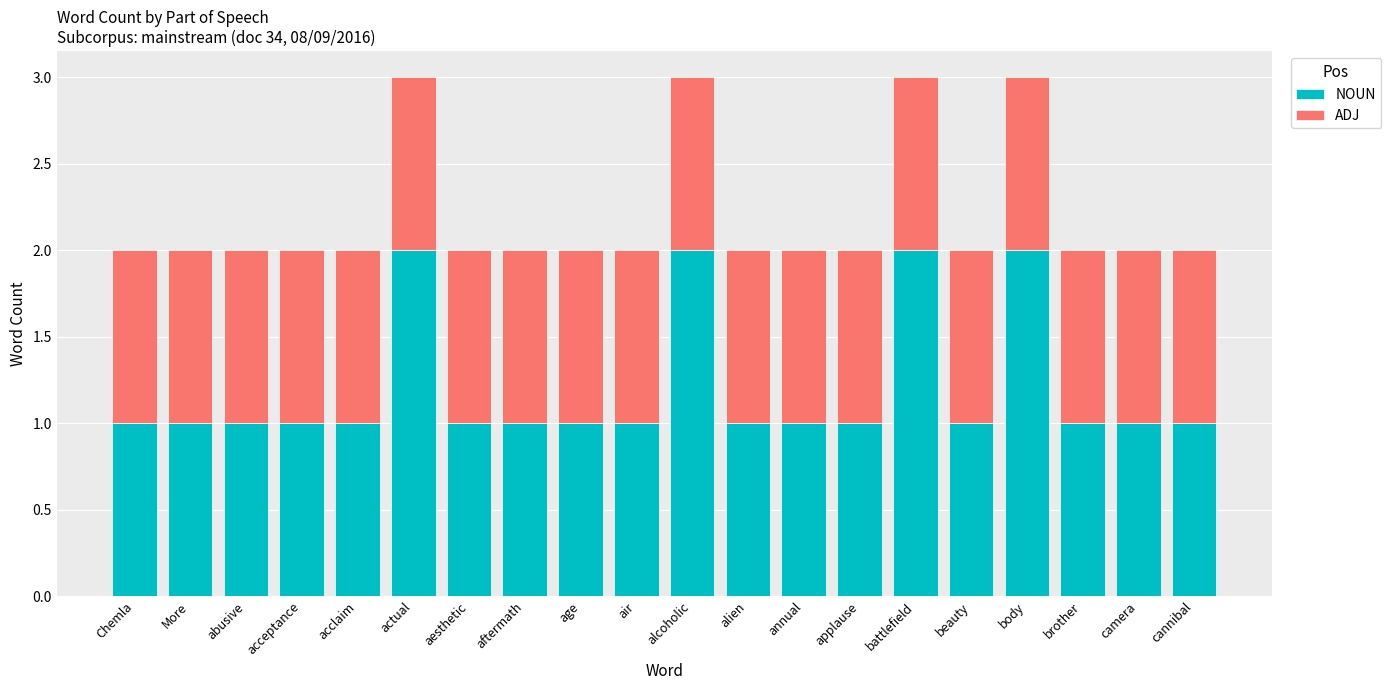

Is it true that NOUN equals 0 at body?

False